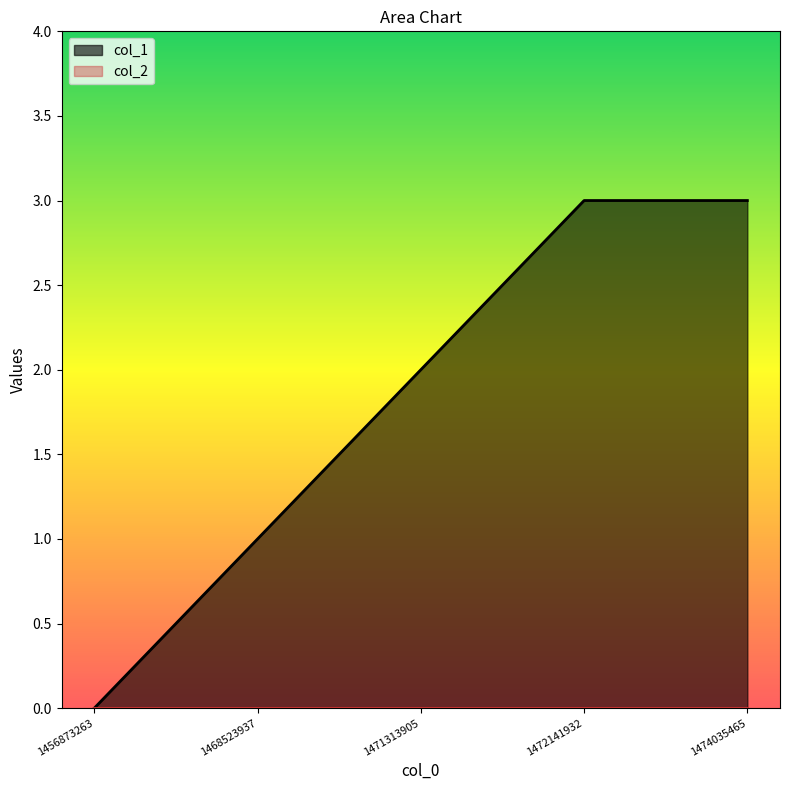

Reading right to left, transcribe all the data shown in this chart.

3	3	2	1	0